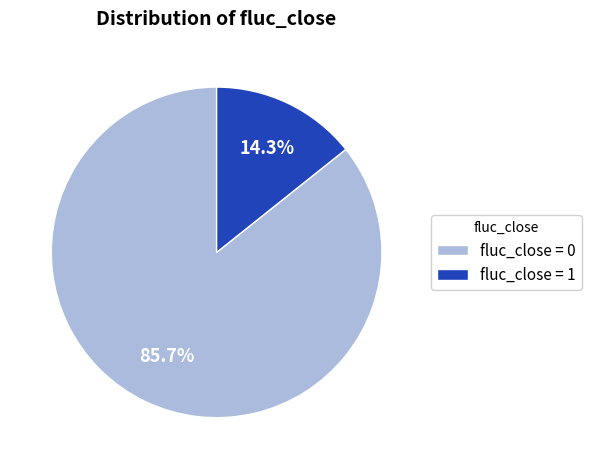

Approximately how many times larger is the value at fluc_close = 0 compared to fluc_close = 1?

6.0